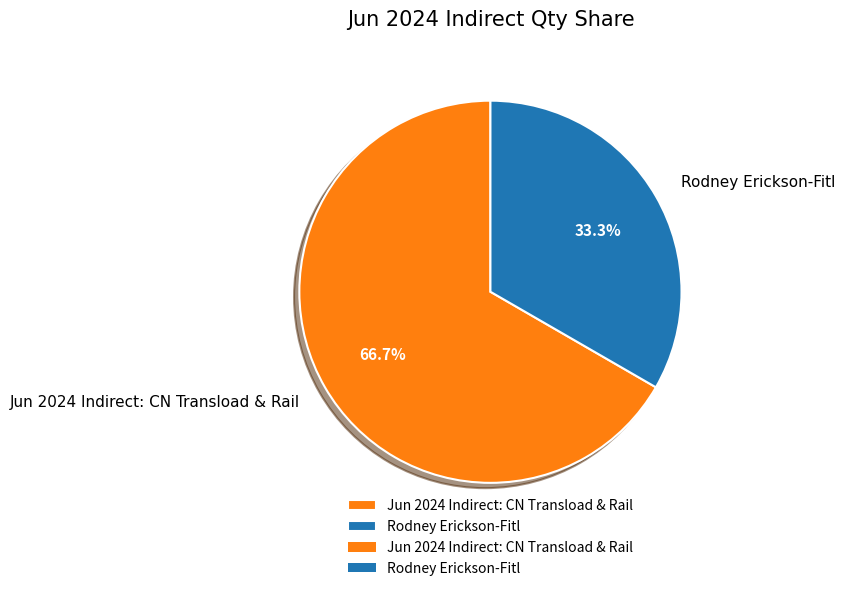

Which category accounts for the majority?

Jun 2024 Indirect: CN Transload & Rail